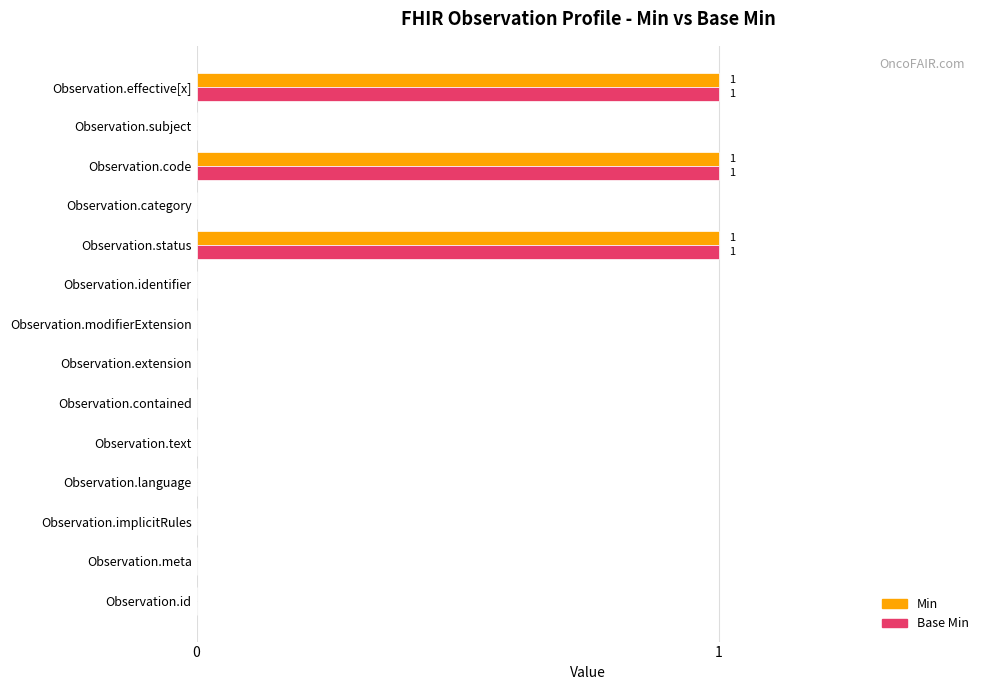

What is the highest value of the Base Min series?

1